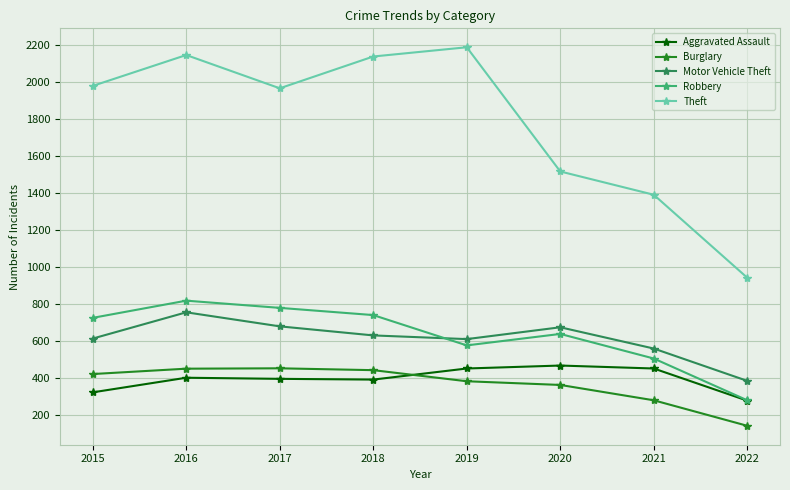

True or false: Robbery has a value of 165 at 2021.

False